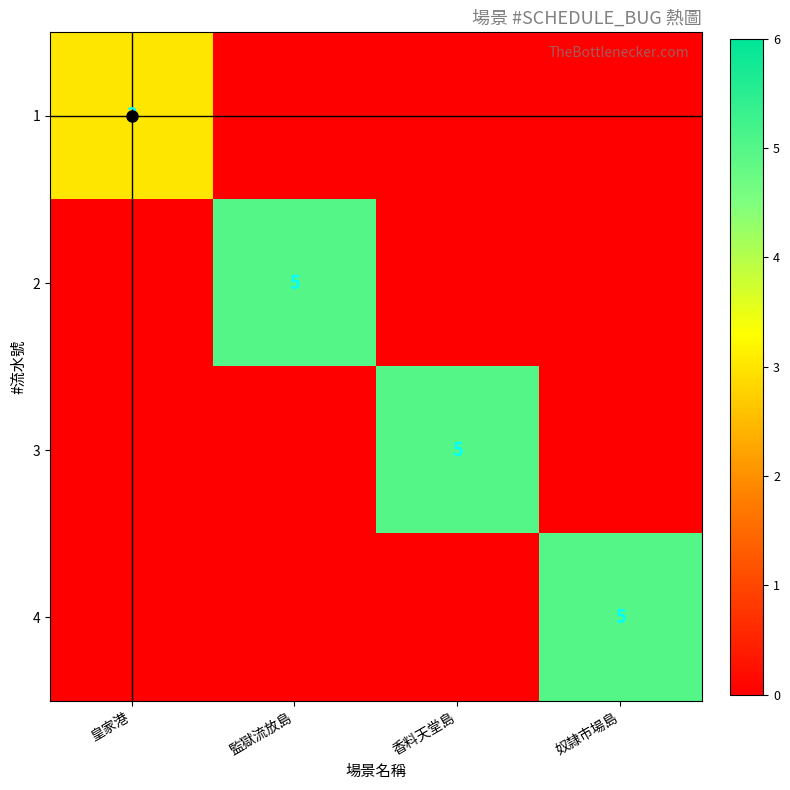

True or false: 1 has a value of 3 at 皇家港.

True